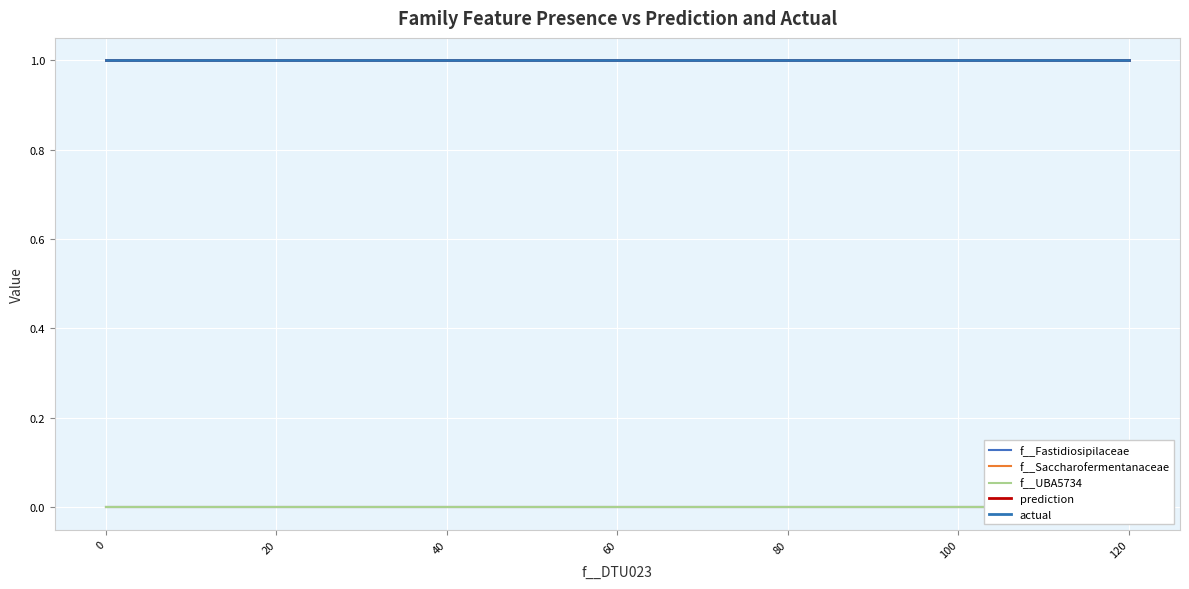

Rank the series at 40 from highest to lowest value.

prediction, actual, f__Fastidiosipilaceae, f__Saccharofermentanaceae, f__UBA5734